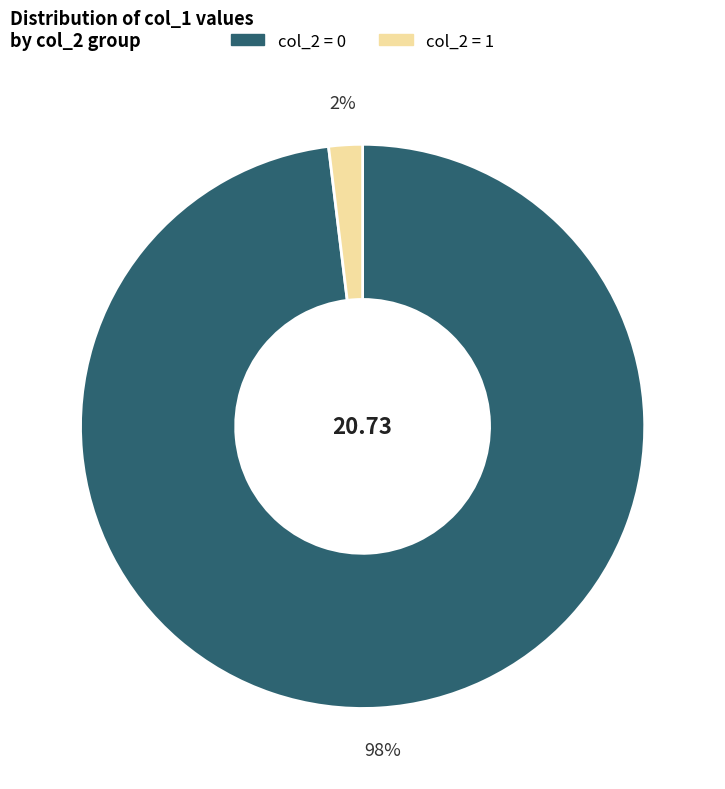

Is there any slice that represents more than half of the pie?

Yes